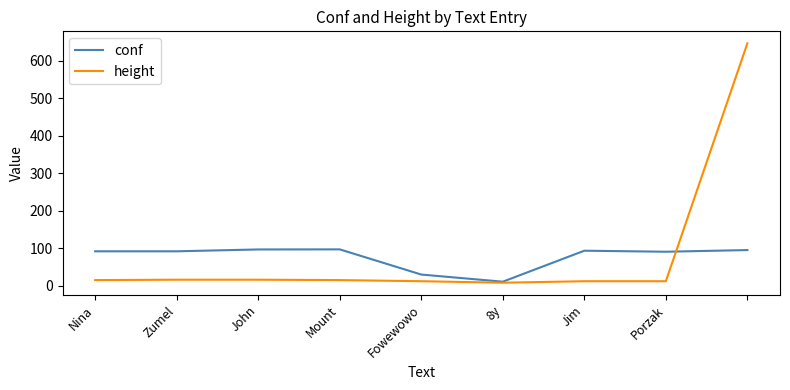

Which series ends up on top after the final intersection of conf and height?

height